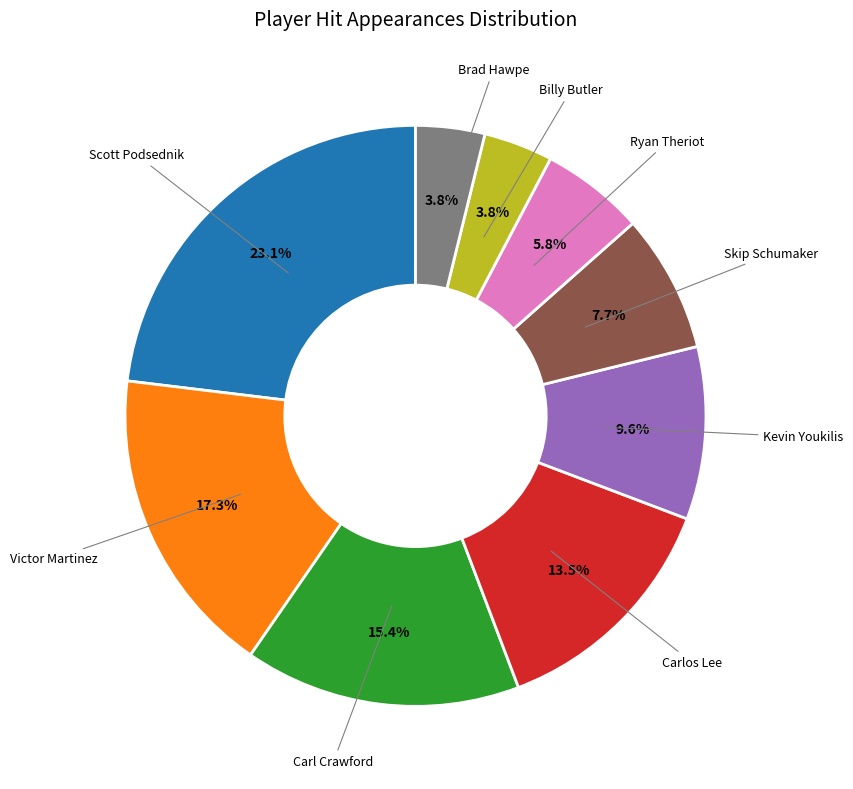

Is Brad Hawpe the majority of the pie?

No